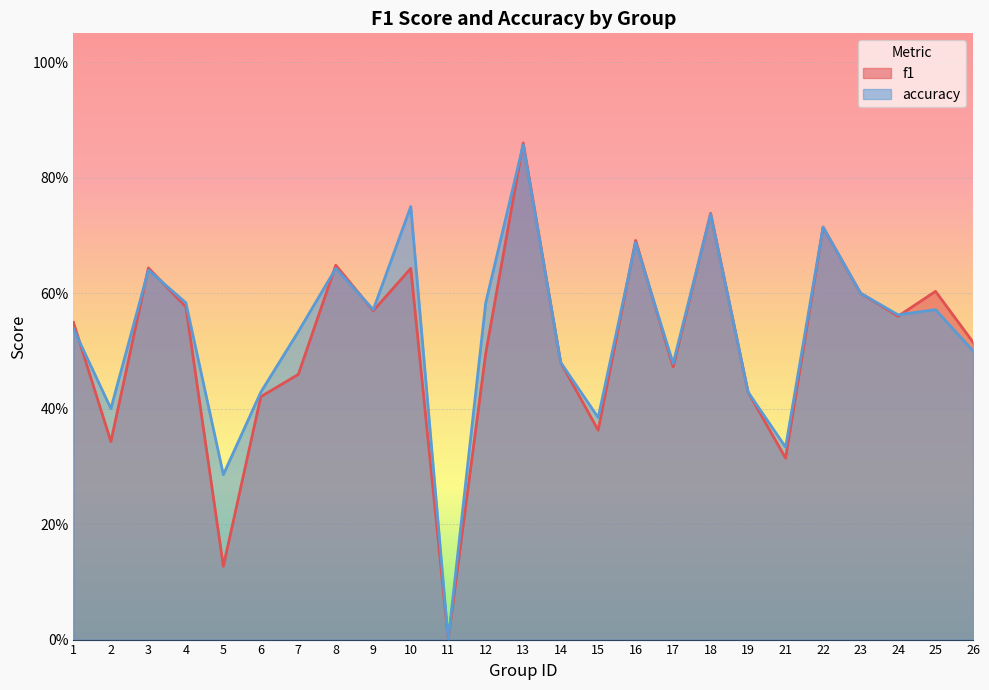

Which series ends up on top after the final intersection of f1 and accuracy?

f1